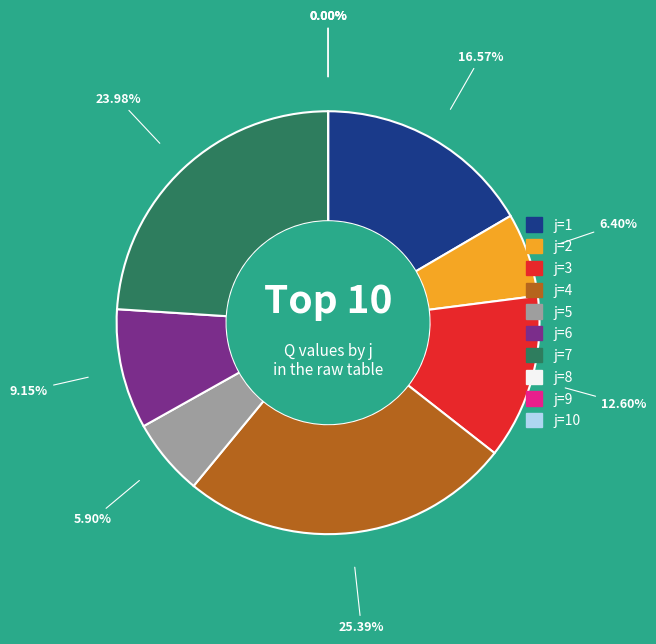

Rank the categories by value from highest to lowest.

j=4, j=7, j=1, j=3, j=6, j=2, j=5, j=8, j=9, j=10